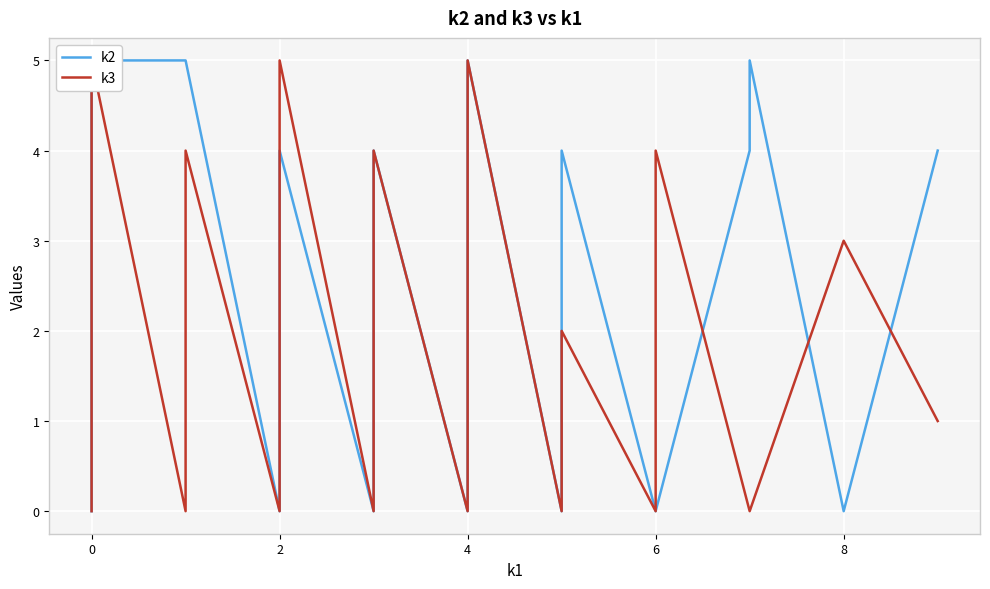

Is the value of k3 at 0 greater than the value of k2 at 4?

No